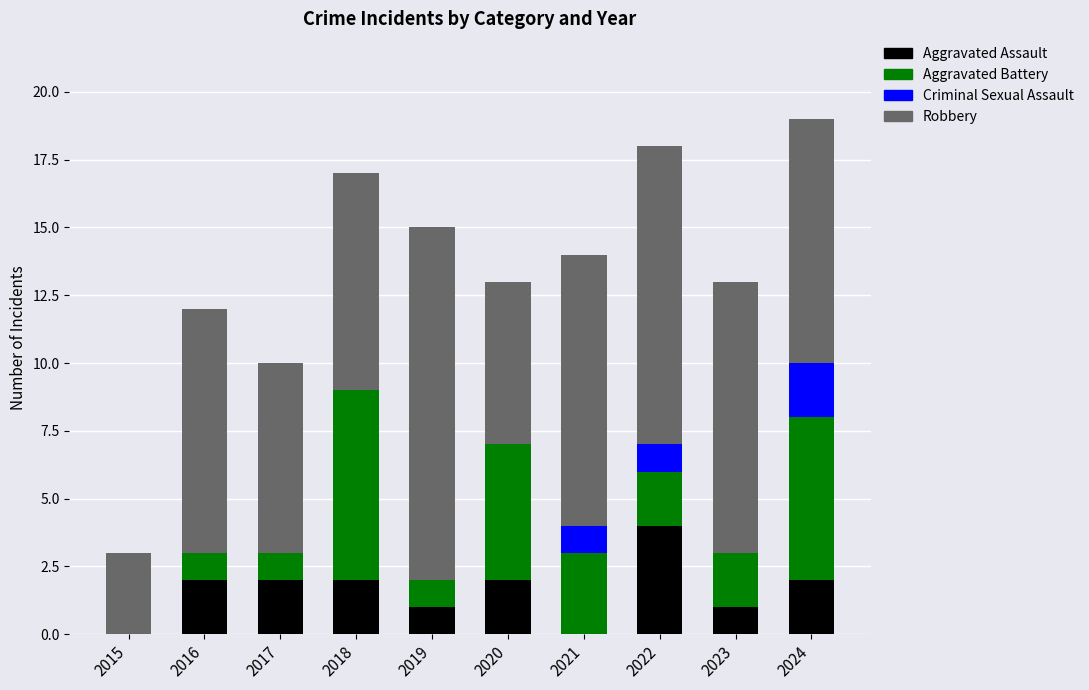

What is the total value across all series at 2022?

18